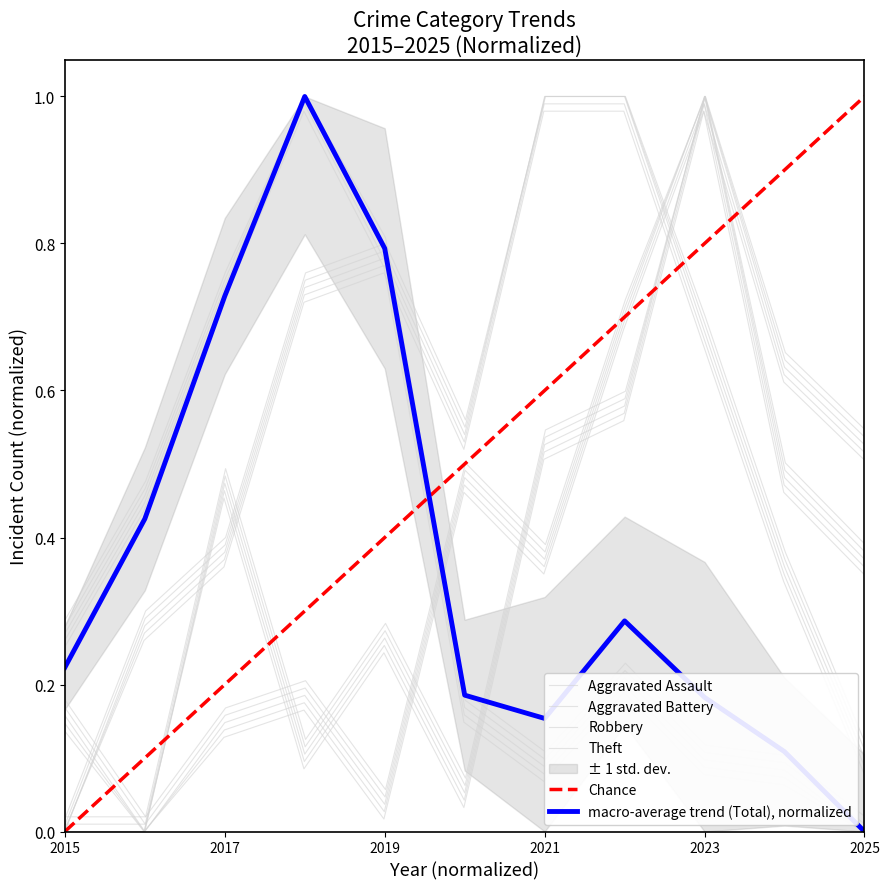

How many positive values does the Total series have?

10